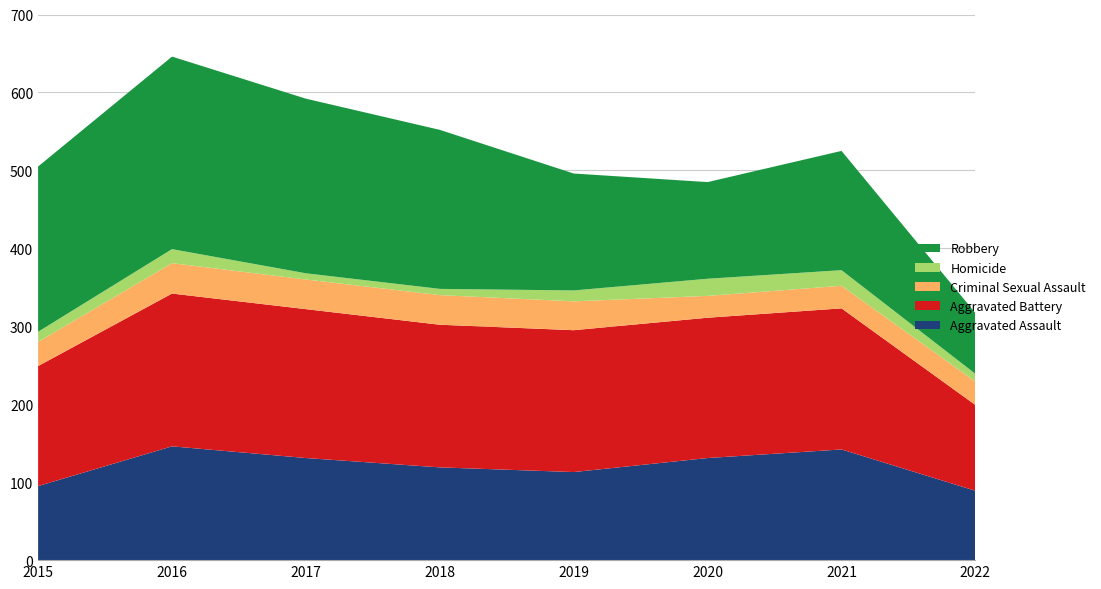

Reading left to right, what are all the values shown in this chart?

Aggravated Assault: 2015=95	2016=146	2017=131	2018=119	2019=113	2020=131	2021=142	2022=89
Aggravated Battery: 2015=154	2016=196	2017=191	2018=183	2019=182	2020=180	2021=181	2022=110
Criminal Sexual Assault: 2015=31	2016=39	2017=38	2018=38	2019=37	2020=28	2021=29	2022=30
Homicide: 2015=13	2016=18	2017=8	2018=8	2019=14	2020=22	2021=20	2022=10
Robbery: 2015=212	2016=247	2017=224	2018=204	2019=150	2020=124	2021=153	2022=78